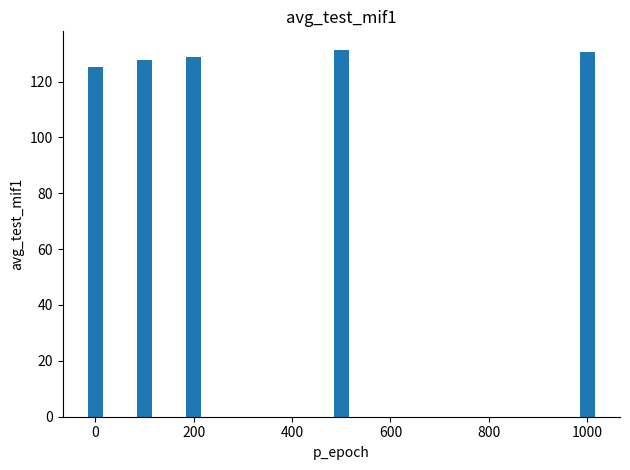

What is the greatest value displayed?

131.4